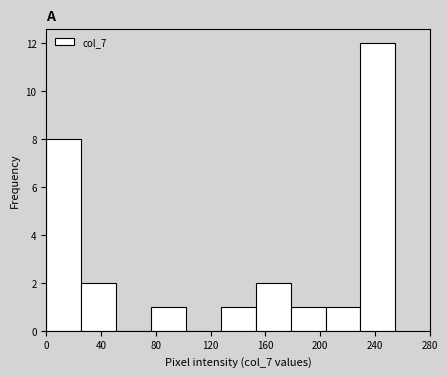

Over which range of the x-axis is the bar tallest?

229.5 to 255.0